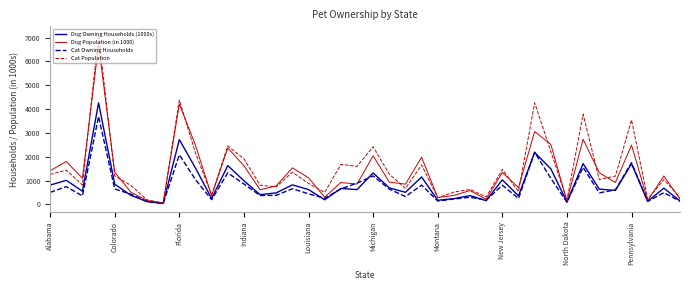

What is the average value of the Dog Owning Households (1000s) series?

855